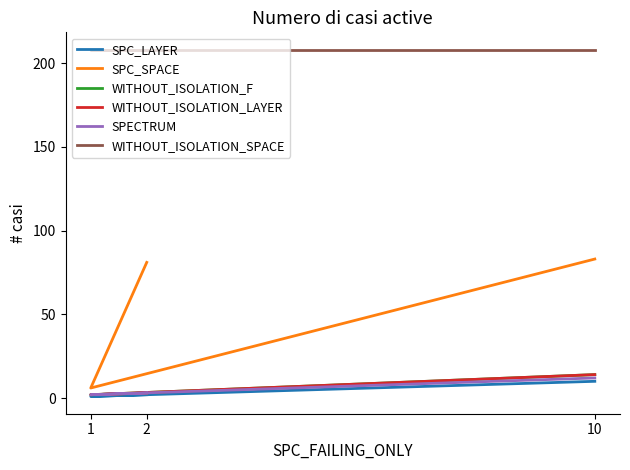

What is the sum of the SPC_LAYER values at 10 and 2?

12